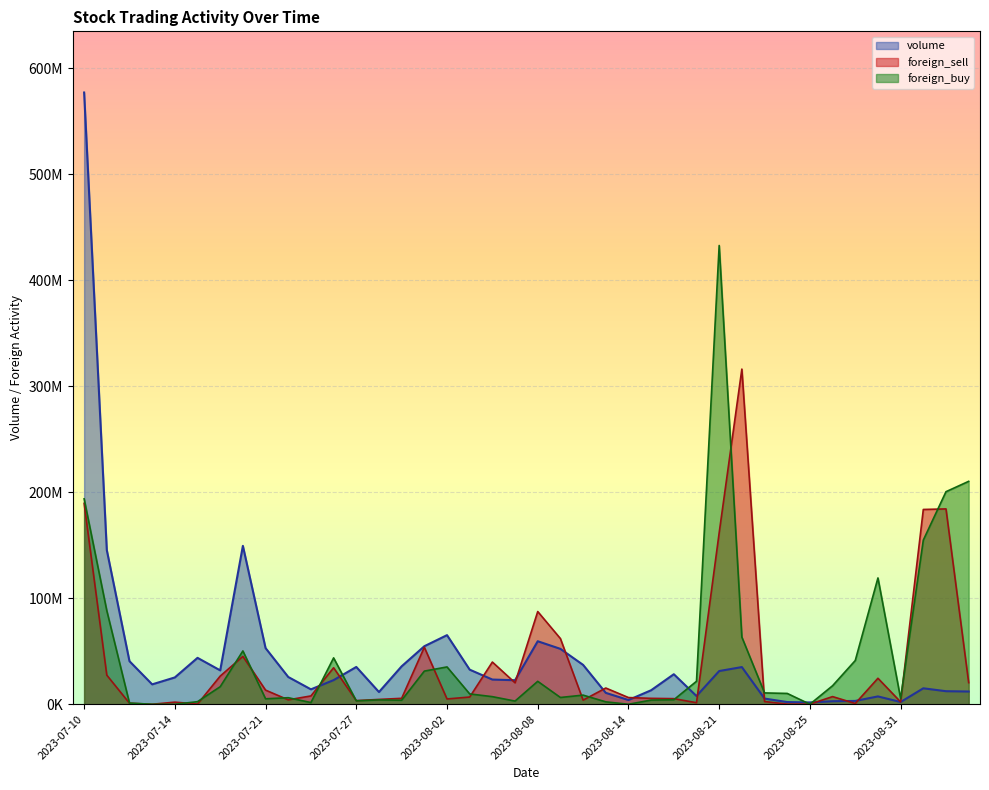

At which label is foreign_sell closest to 158115000?

2023-08-21